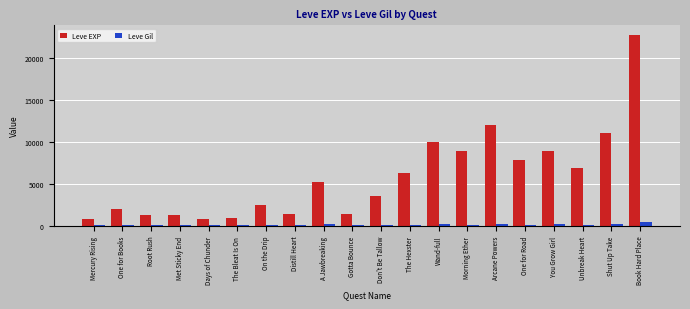

What is the sum of the Leve EXP values at A Jawbreaking and Wand-full?

15210